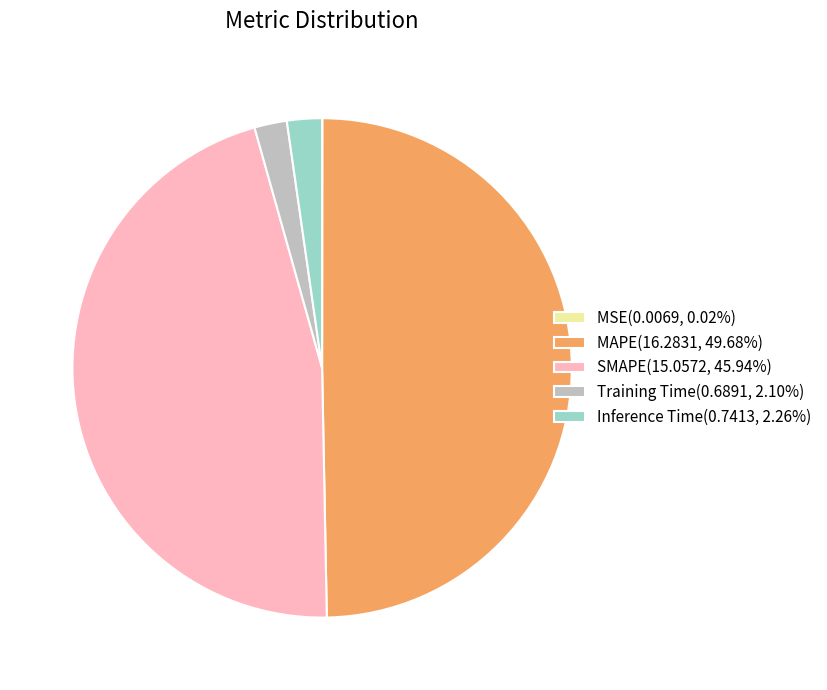

Is the sum of MAPE and Training Time greater than half?

Yes